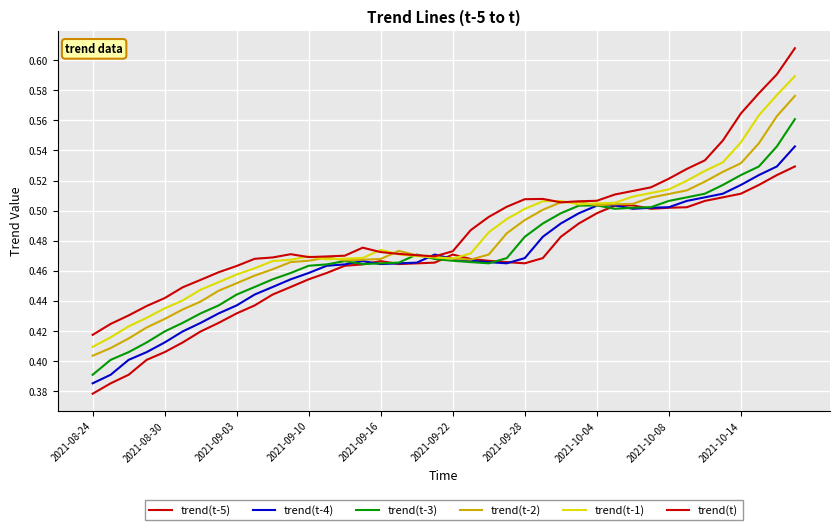

What is the difference between the maximum and second lowest values in the trend(t-2) series?

0.2